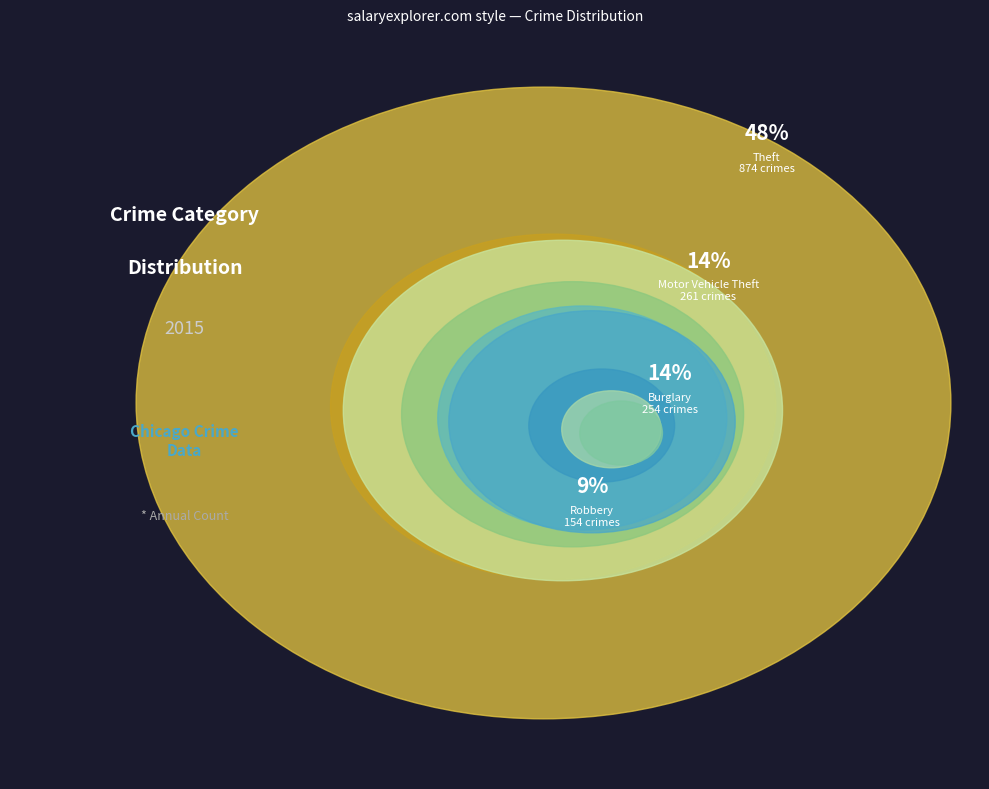

How many slices are in this pie chart?

9